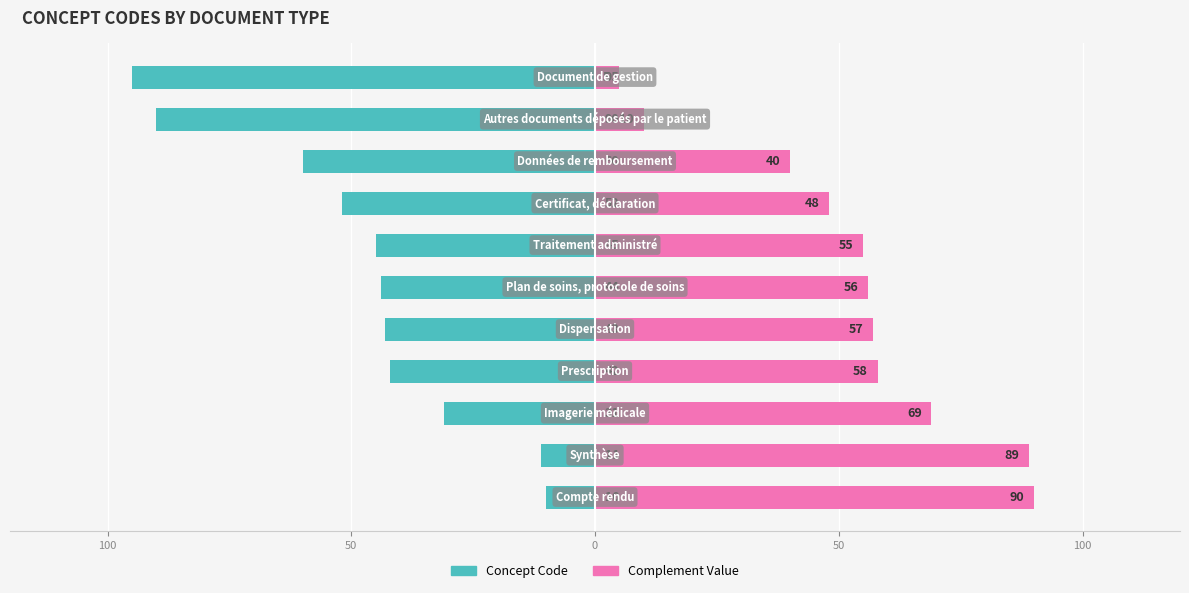

What is the smallest value displayed?

-95